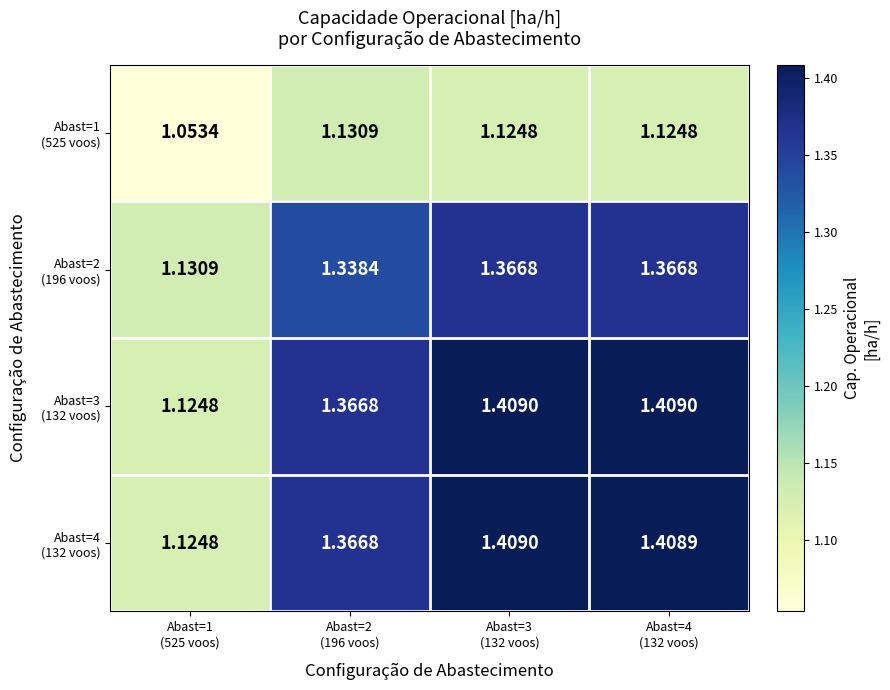

List the series in order of their peak value, highest first.

Abast=3 (132 voos), Abast=4 (132 voos), Abast=2 (196 voos), Abast=1 (525 voos)